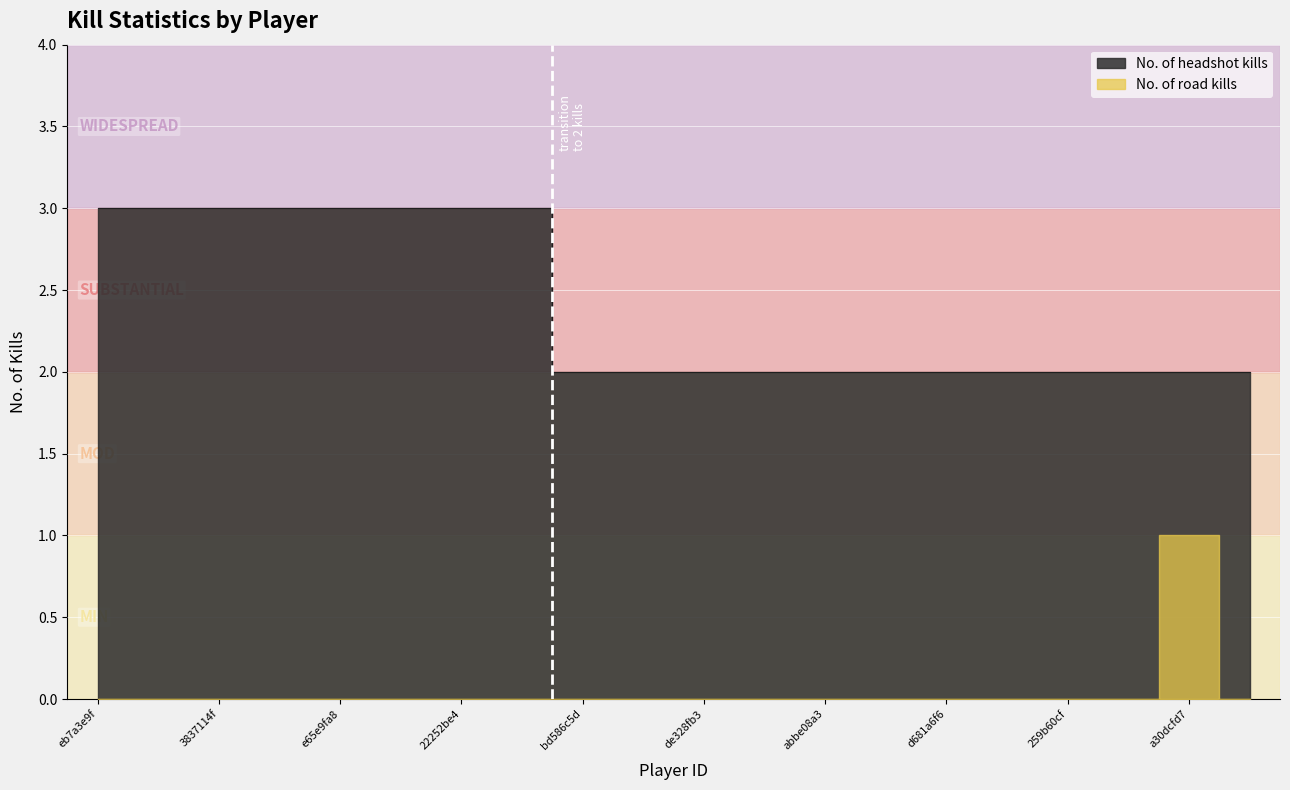

How many lines are shown in the chart?

1